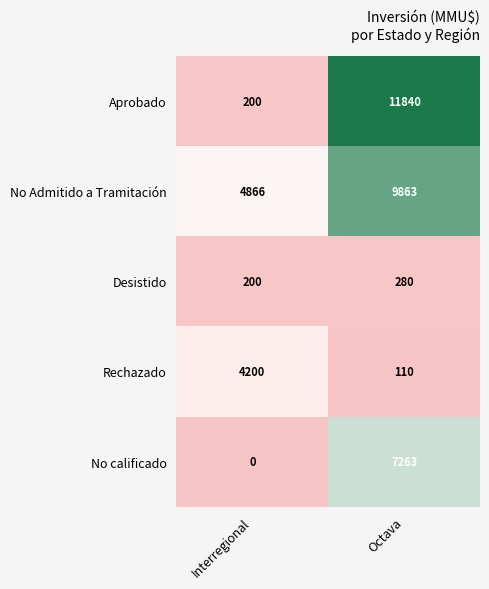

Is it true that No Admitido a Tramitación equals 5417 at Octava?

False